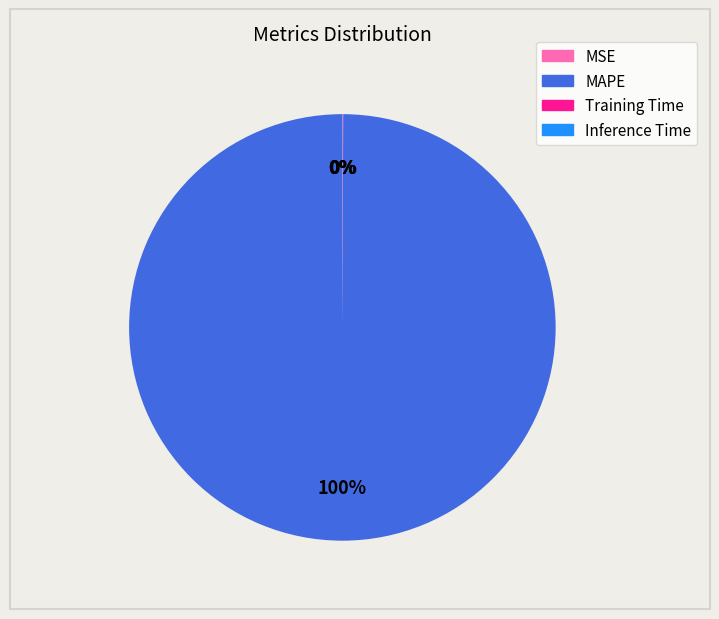

To the nearest percent, what is the average slice percentage?

25%